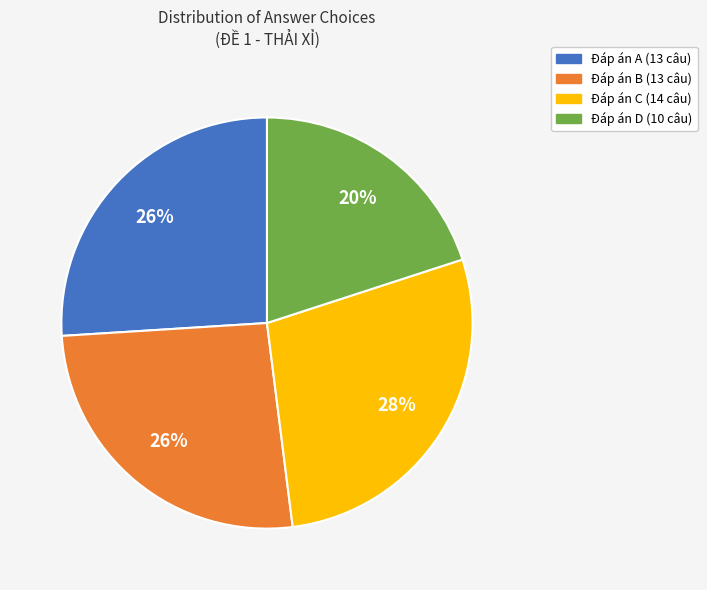

To the nearest percent, what is the difference between the largest and smallest slice percentages?

8%